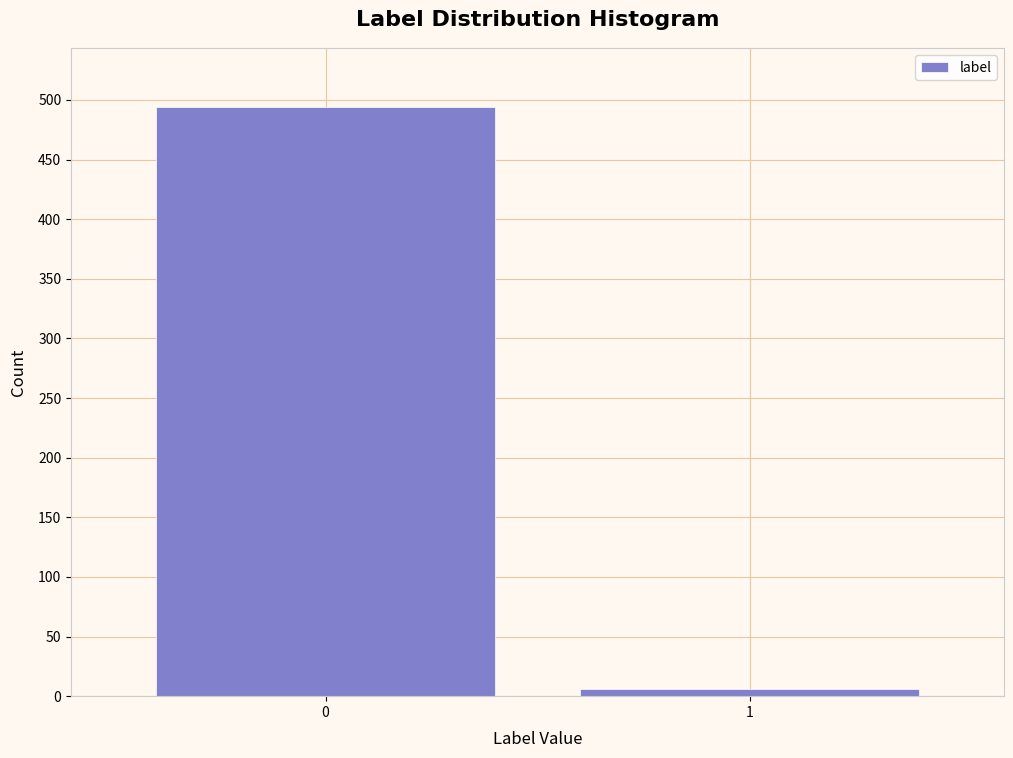

Reading right to left, extract all data points from this chart.

6	494